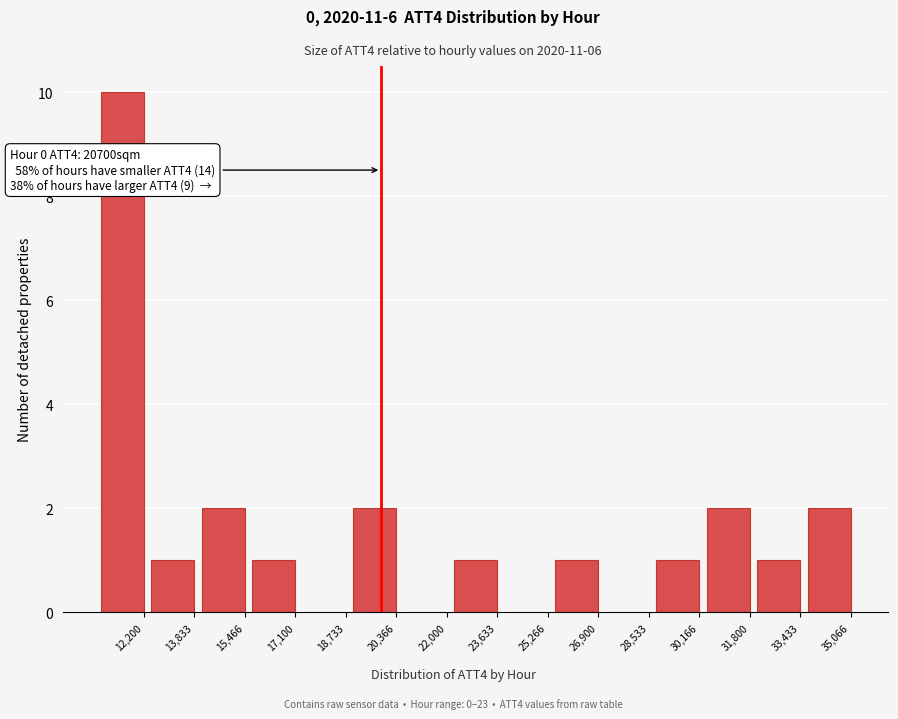

Reading left to right, list all the values displayed in this chart.

12,200=10	13,833=1	15,466=2	17,100=1	18,733=0	20,366=2	22,000=0	23,633=1	25,266=0	26,900=1	28,533=0	30,166=1	31,800=2	33,433=1	35,066=2